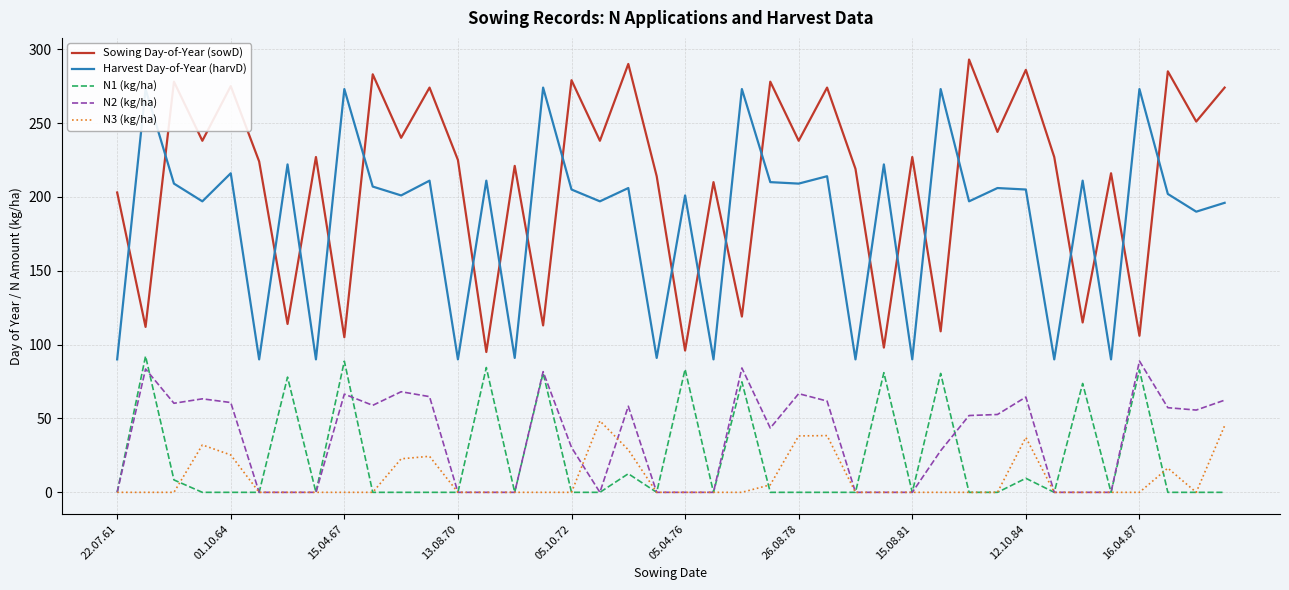

True or false: N1 (kg/ha) and Harvest Day-of-Year (harvD) cross at least once.

False